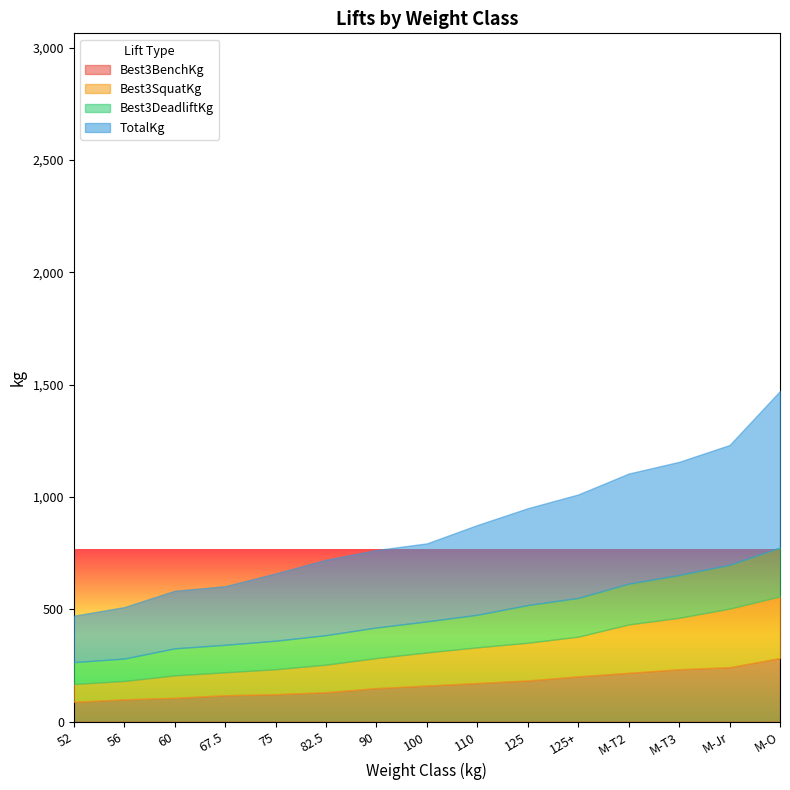

What position from the right is M-T2?

4